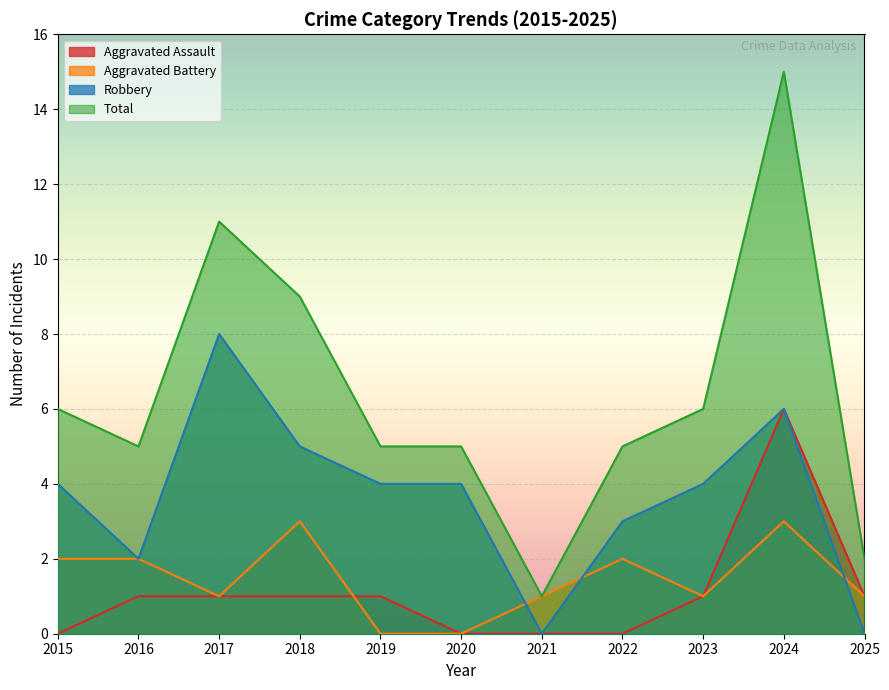

The Robbery series shows 4 at 2022. True or false?

False